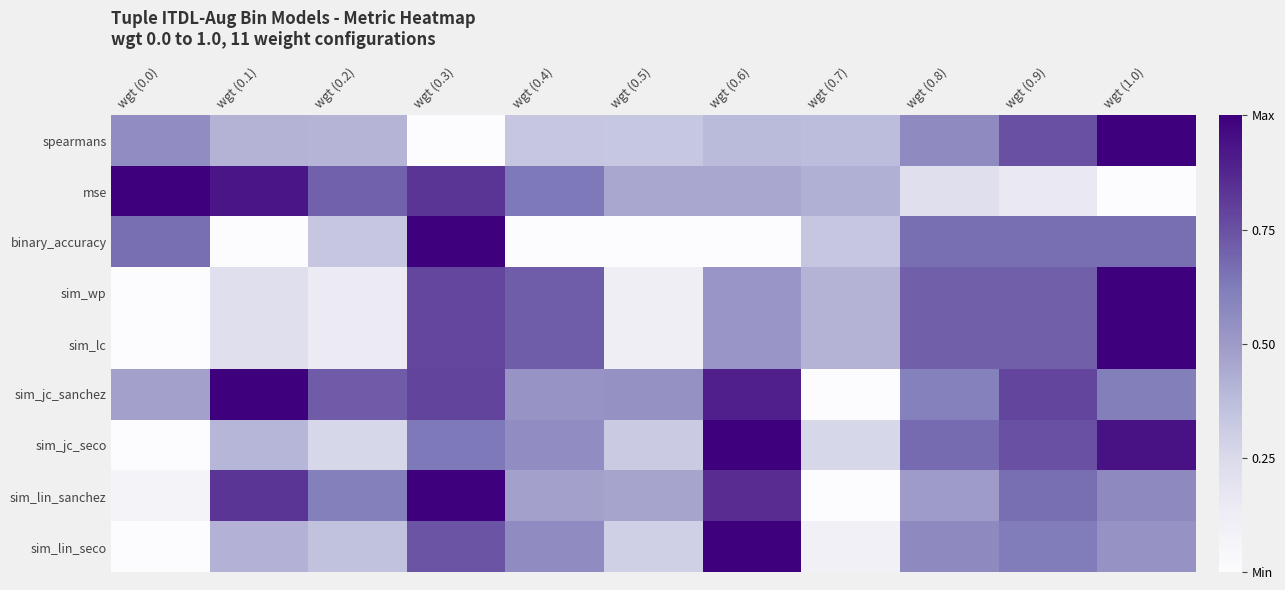

At which category is the sum across all series the highest?

wgt (0.3)